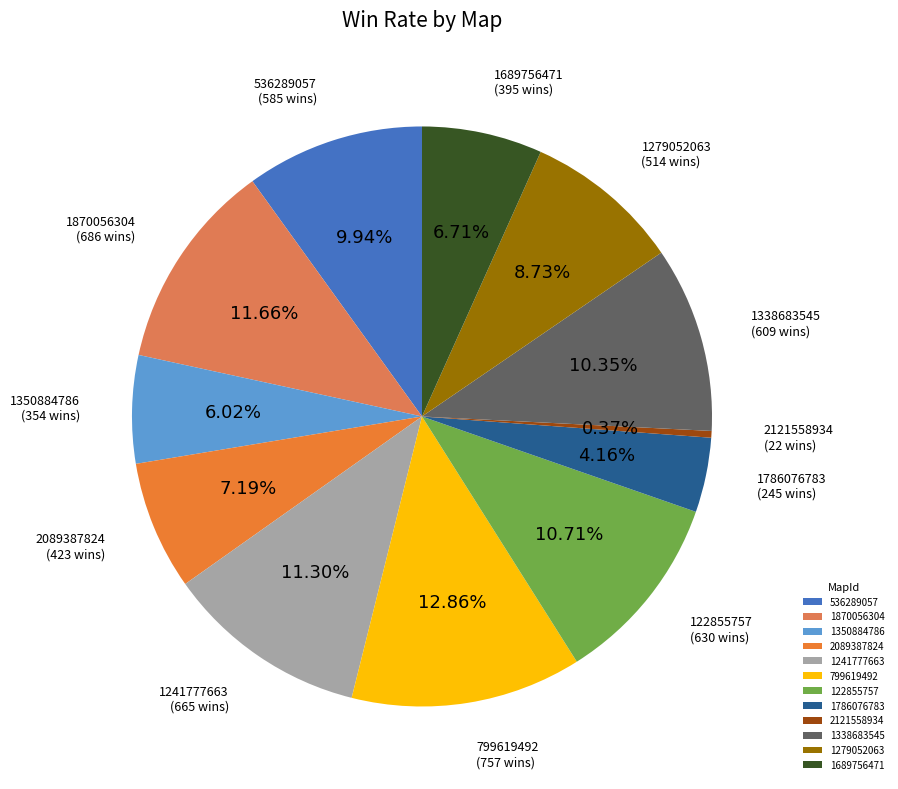

What percentage is the 122855757 slice, to the nearest percent?

11%